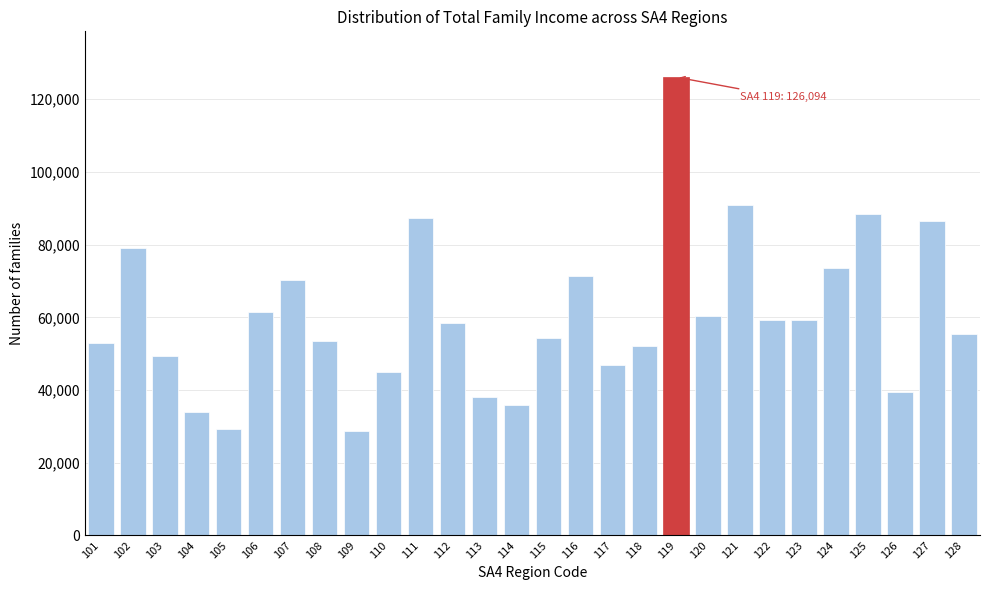

Which has a higher value, 102 or 124?

102